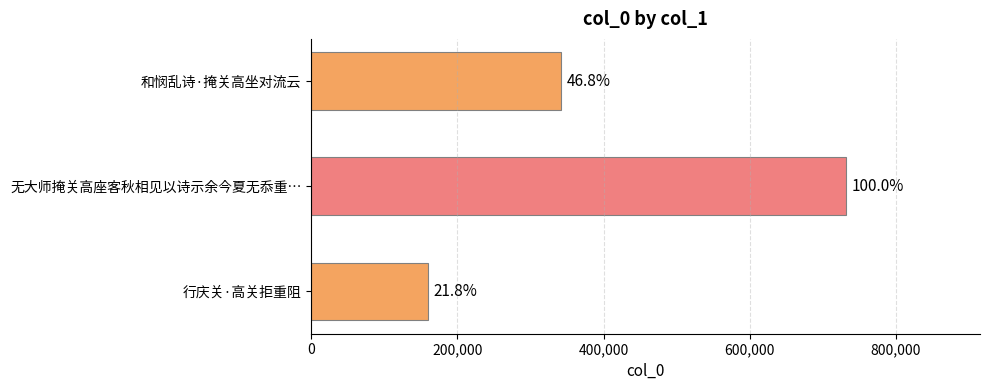

What is the average value?

411427